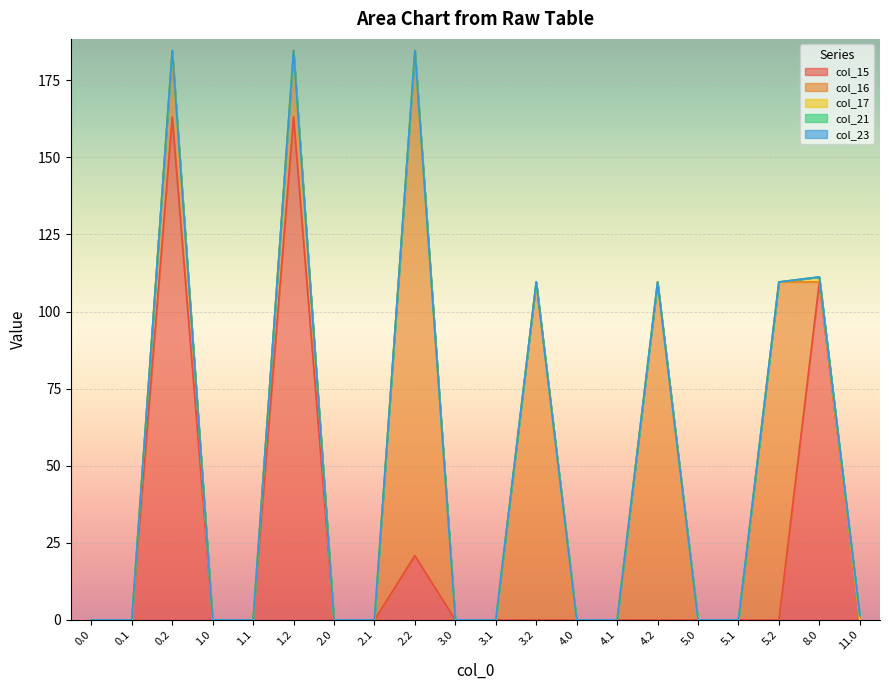

At how many categories does at least one series exceed 92?

7